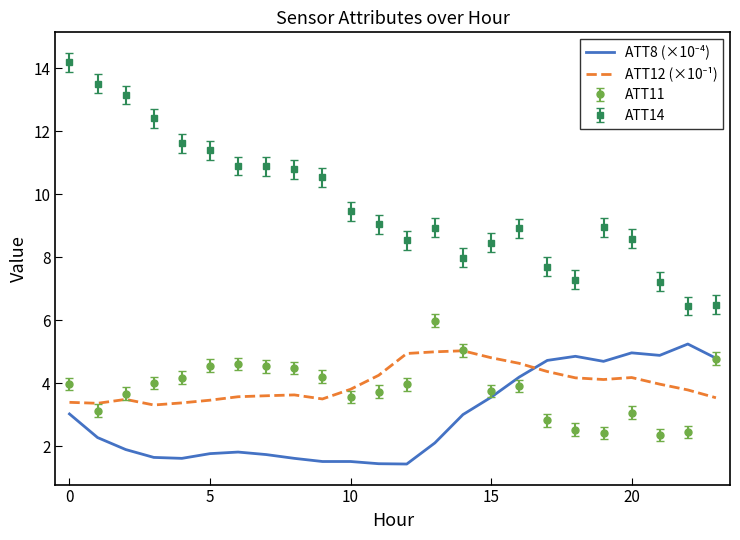

What is the highest value of the ATT14 series?

14.2